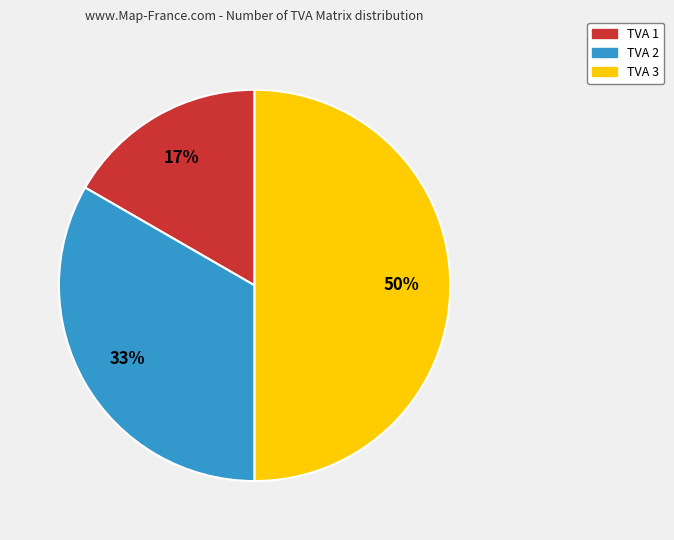

To the nearest percent, what portion does TVA 1 represent?

17%